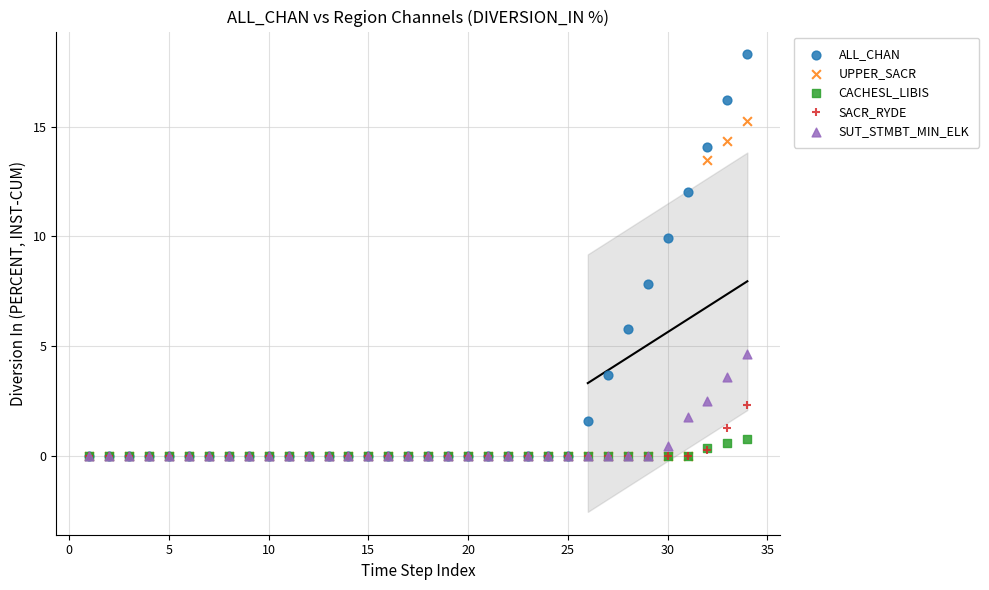

Which series contains the highest Y value?

ALL_CHAN